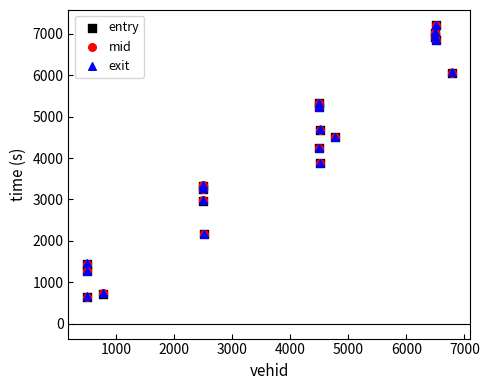

What are all the series names shown in the legend?

entry, mid, exit